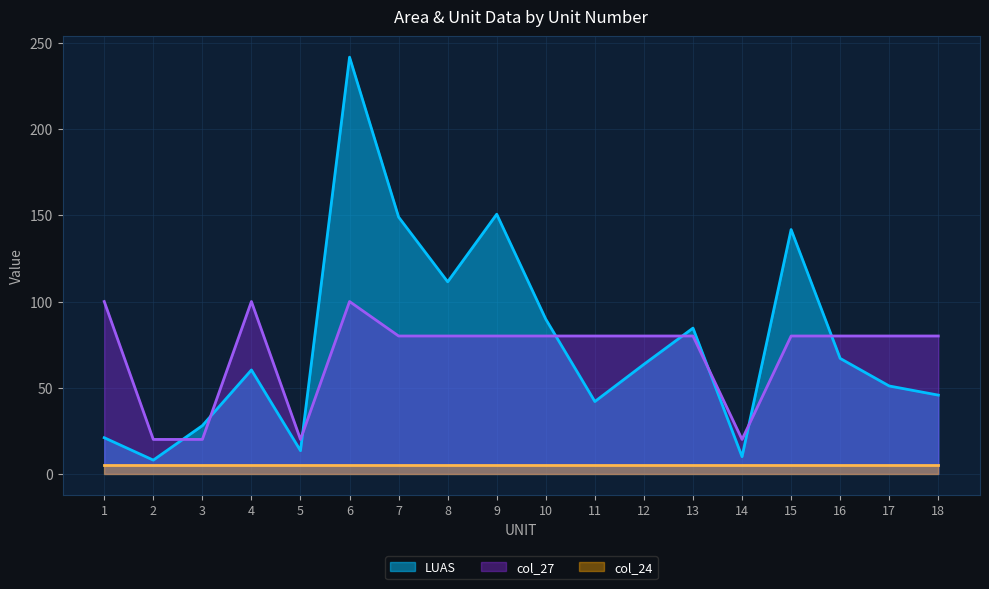

True or false: col_27 has more than 1 interior local peaks.

True